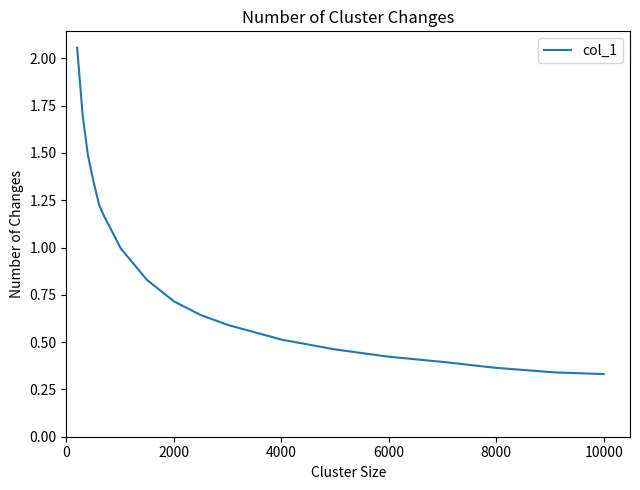

What is the difference between the maximum and minimum values?

1.7